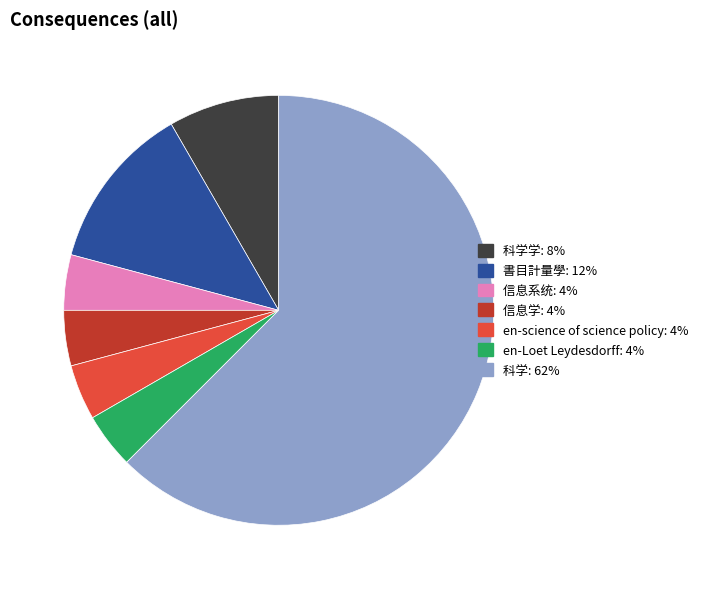

Does any single category account for the majority?

Yes